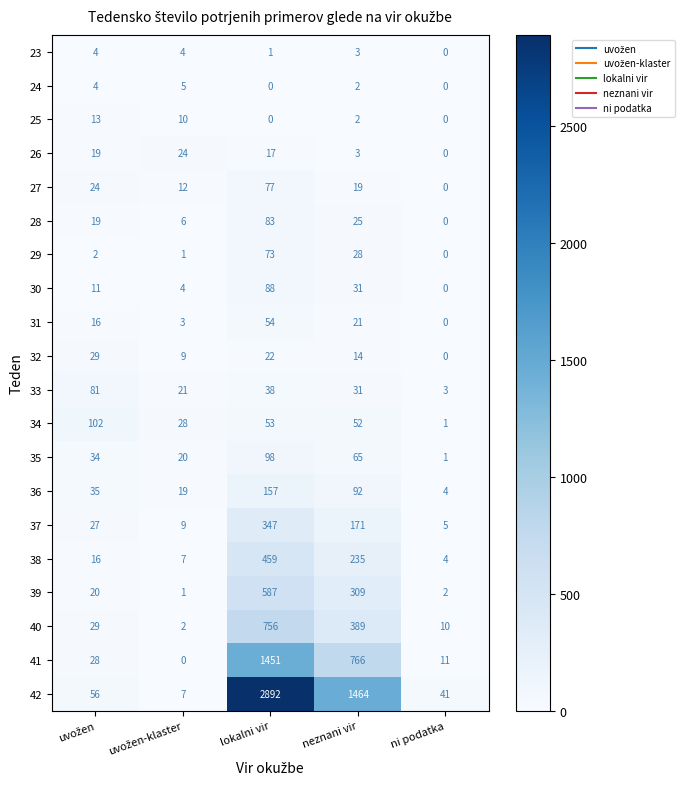

At which category does the chart reach its peak across all series?

lokalni vir